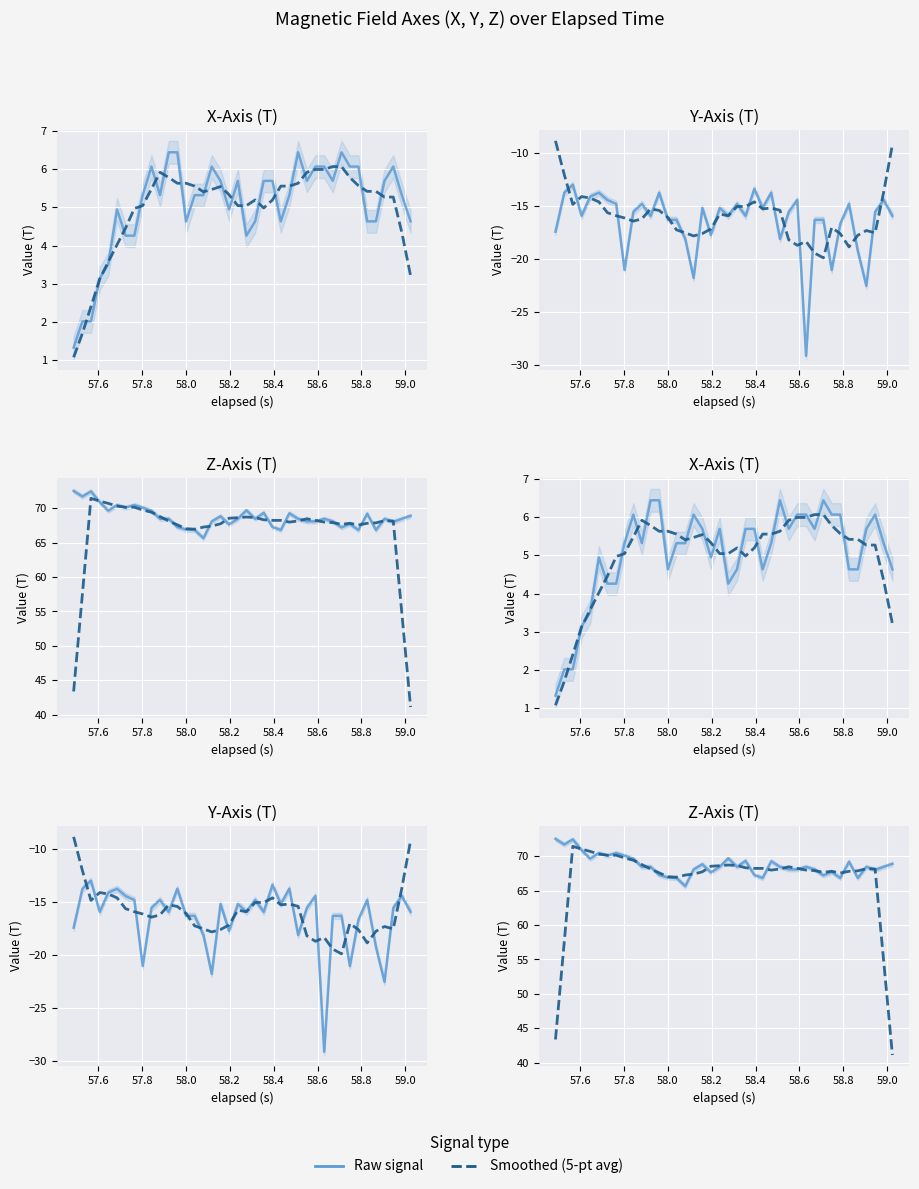

Where do Smoothed and Raw signal first cross each other?

57.8 and 58.0